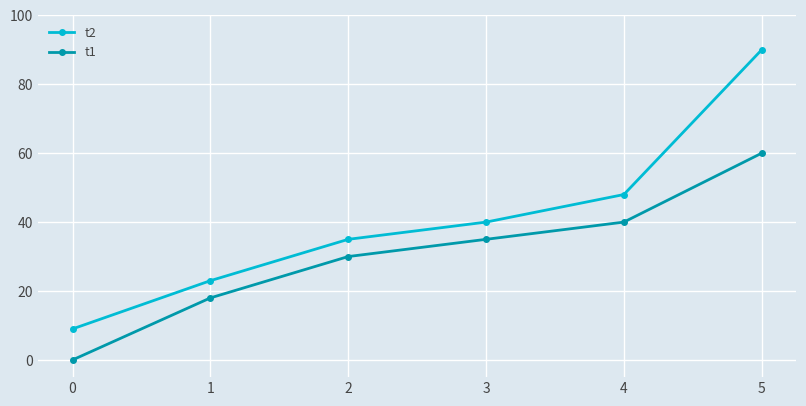

The t2 series shows 48 at 4. True or false?

True